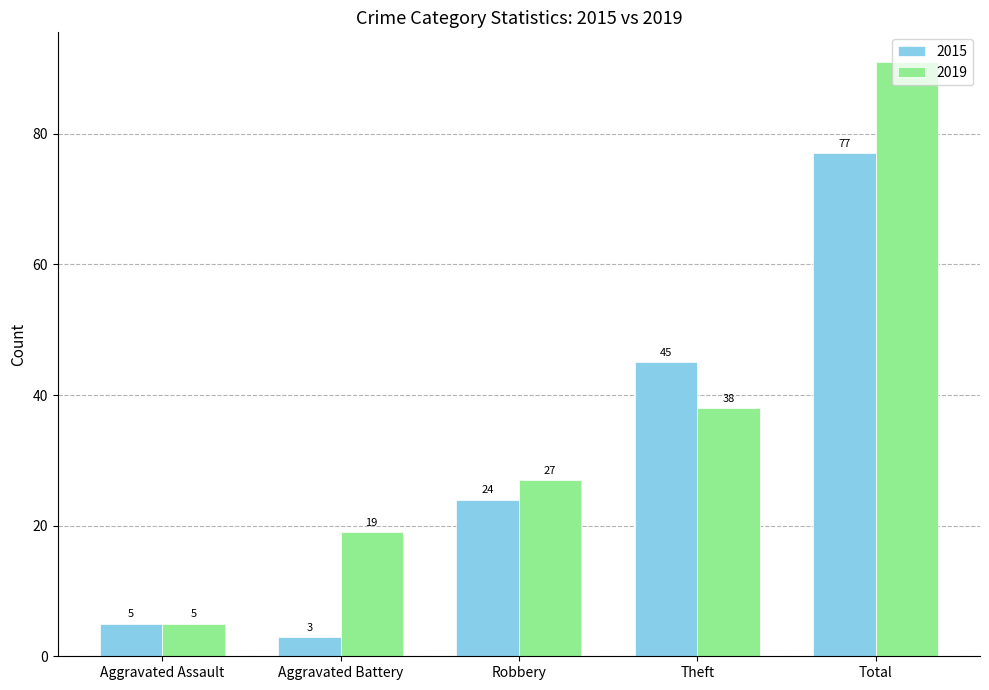

Count the number of categories in the chart.

5